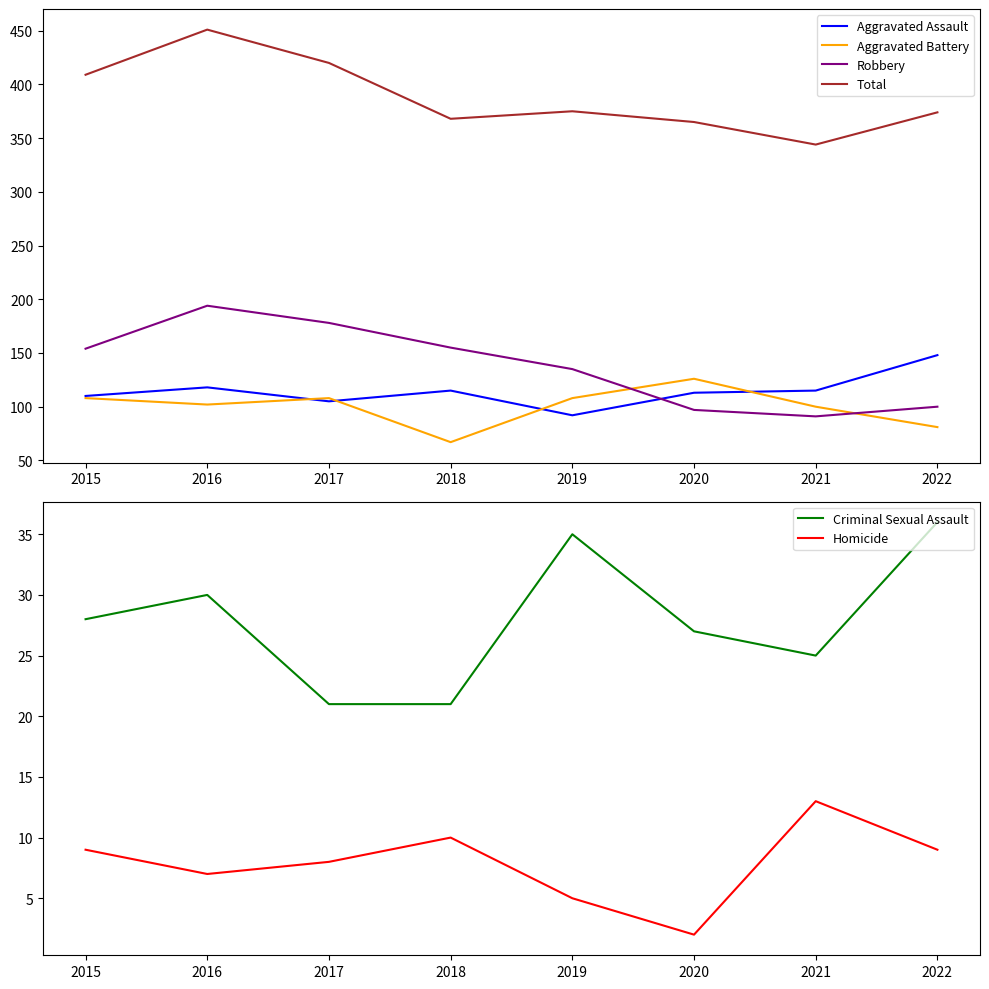

Rank the series at 2017 from lowest to highest value.

Homicide, Criminal Sexual Assault, Aggravated Assault, Aggravated Battery, Robbery, Total